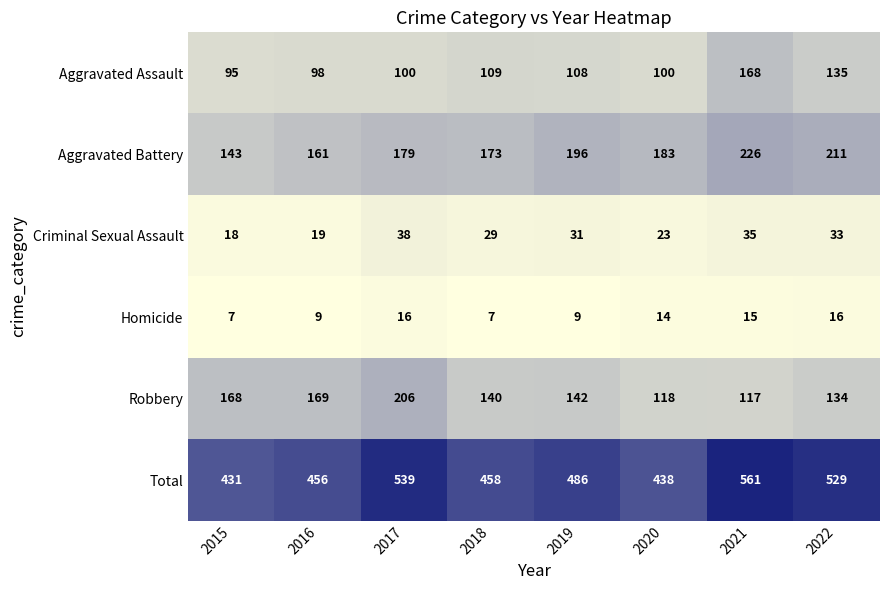

True or false: Aggravated Battery has a value of 226 at 2021.

True